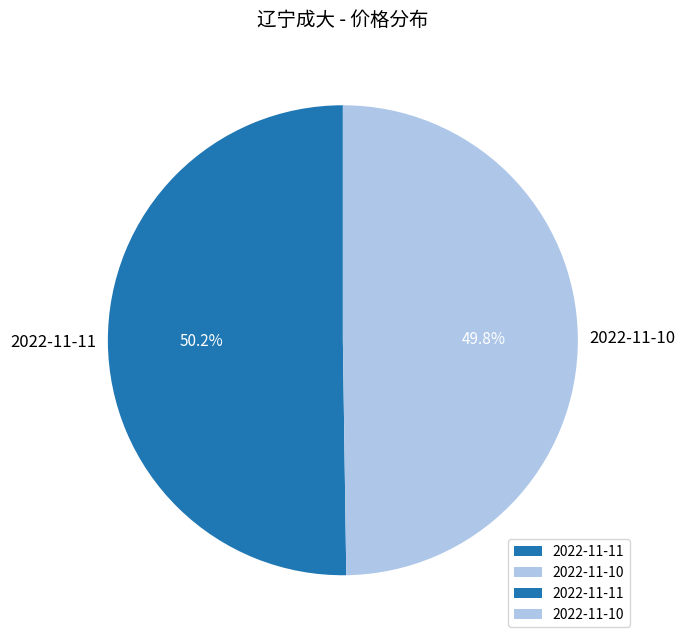

What is the ratio of the value at 2022-11-11 to the value at 2022-11-10?

1.0